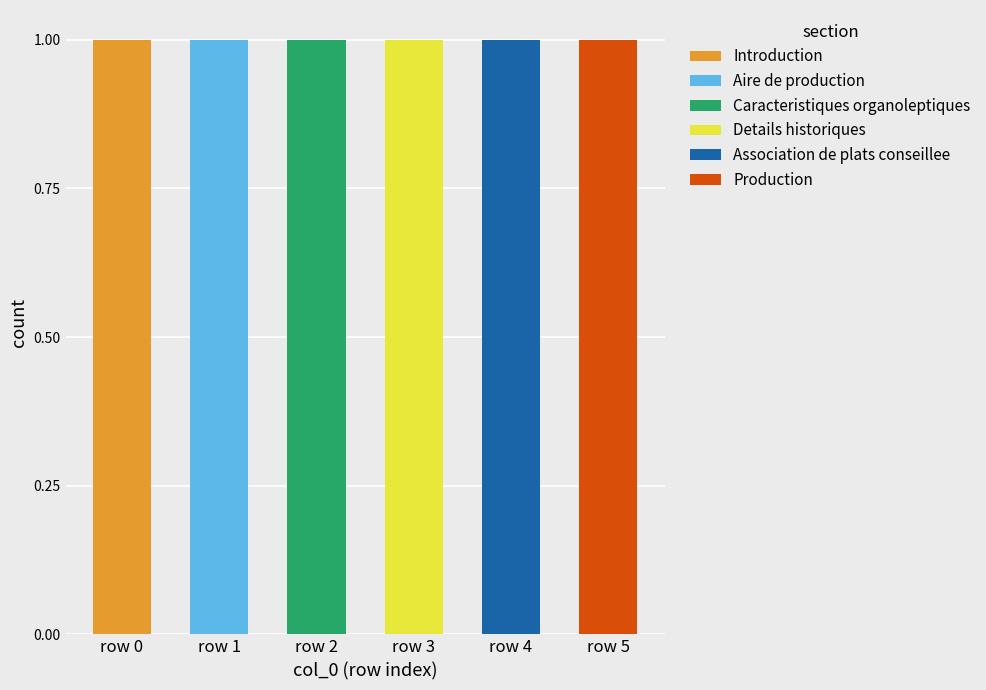

At which label does Introduction reach its peak?

row 0